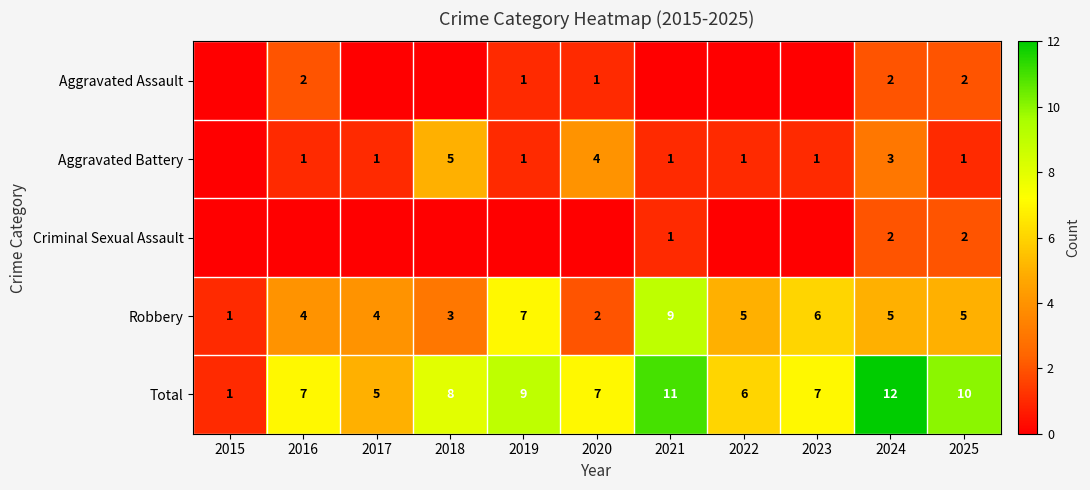

Count the number of categories in the chart.

11